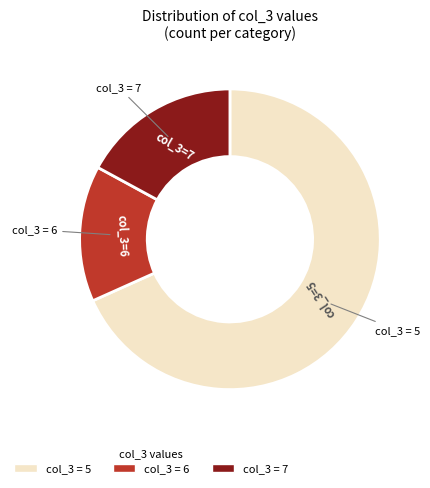

Is there a majority slice in this chart?

Yes